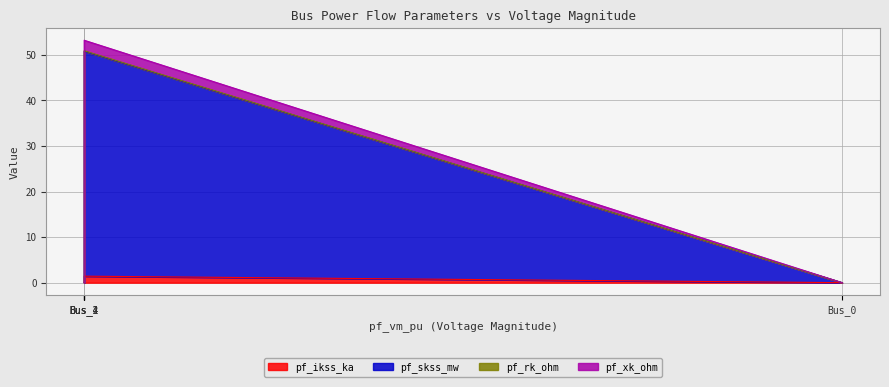

At which label is pf_xk_ohm closest to 1?

Bus_0